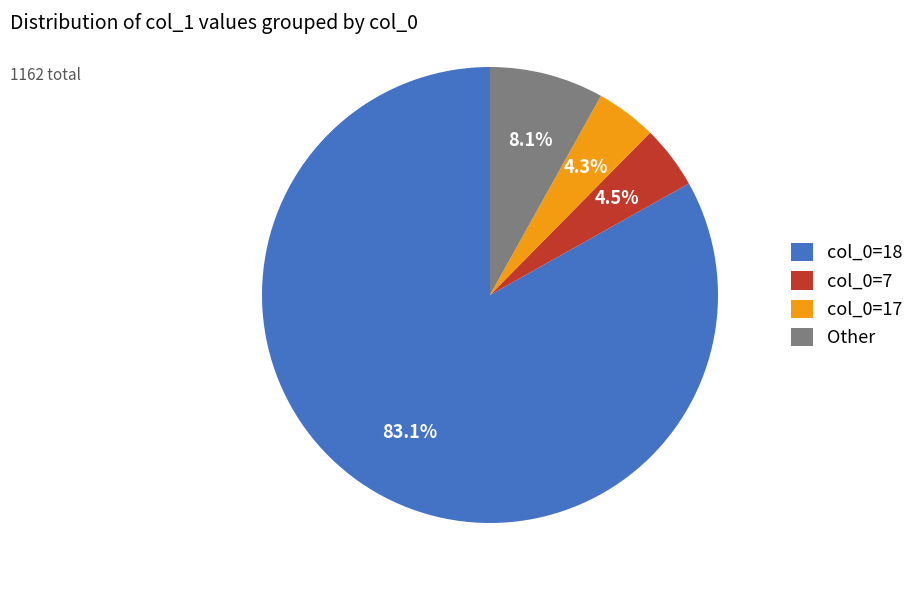

Which has a higher value, col_0=18 or col_0=17?

col_0=18